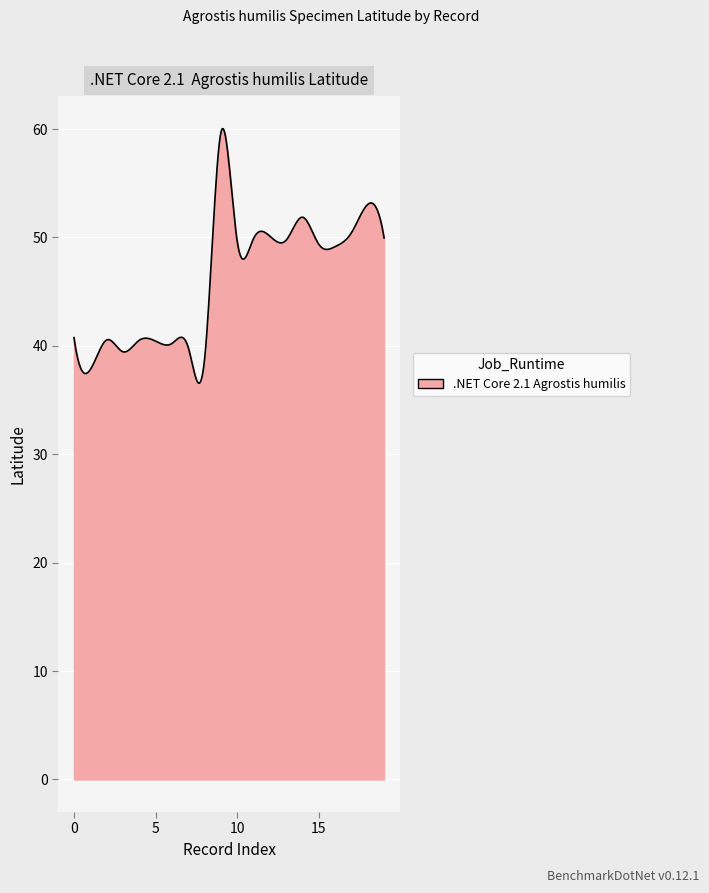

What is the greatest value displayed?

60.0